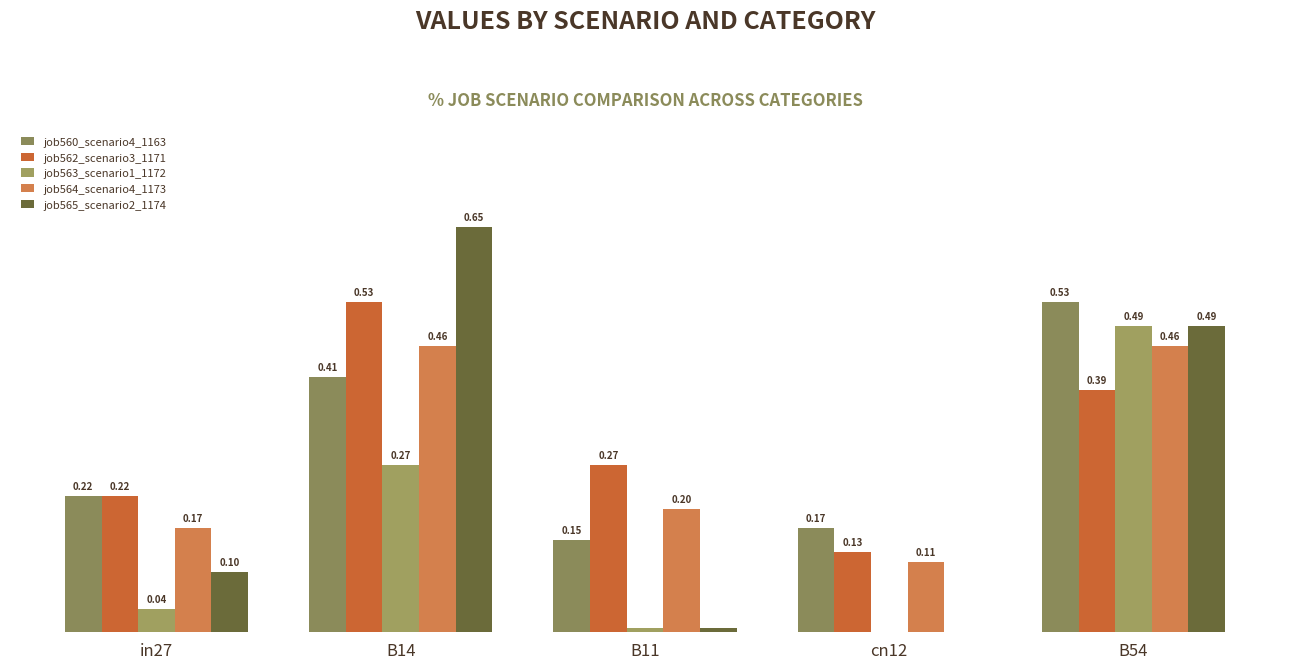

Read the job563_scenario1_1172 value at B14.

0.3